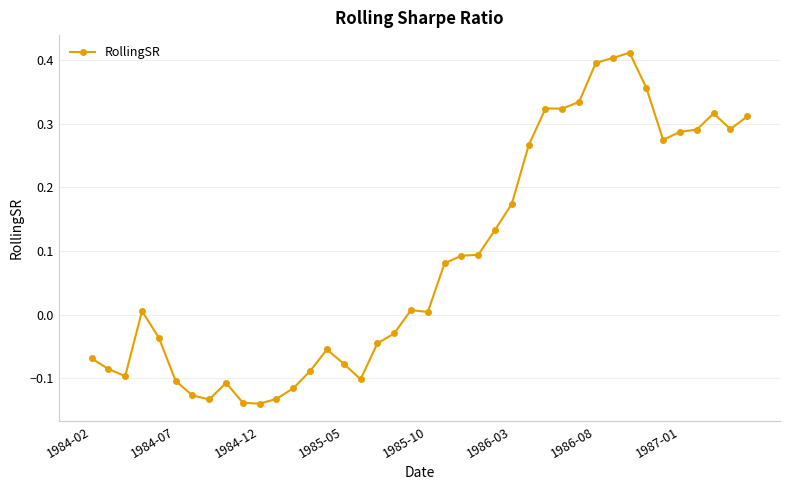

What is the difference between the maximum and minimum values?

0.6